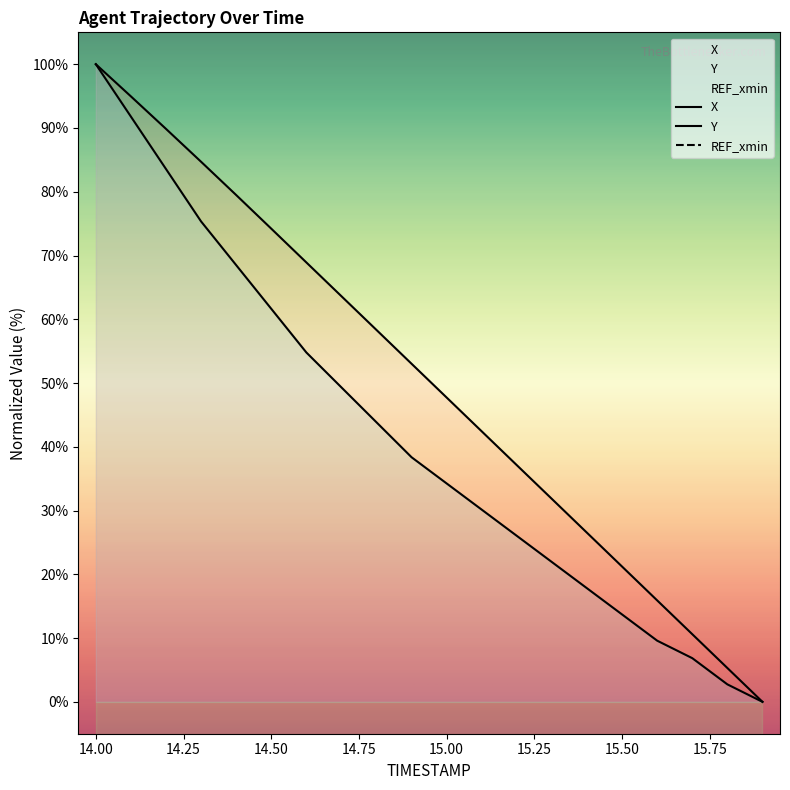

True or false: X and Y cross at least once.

False